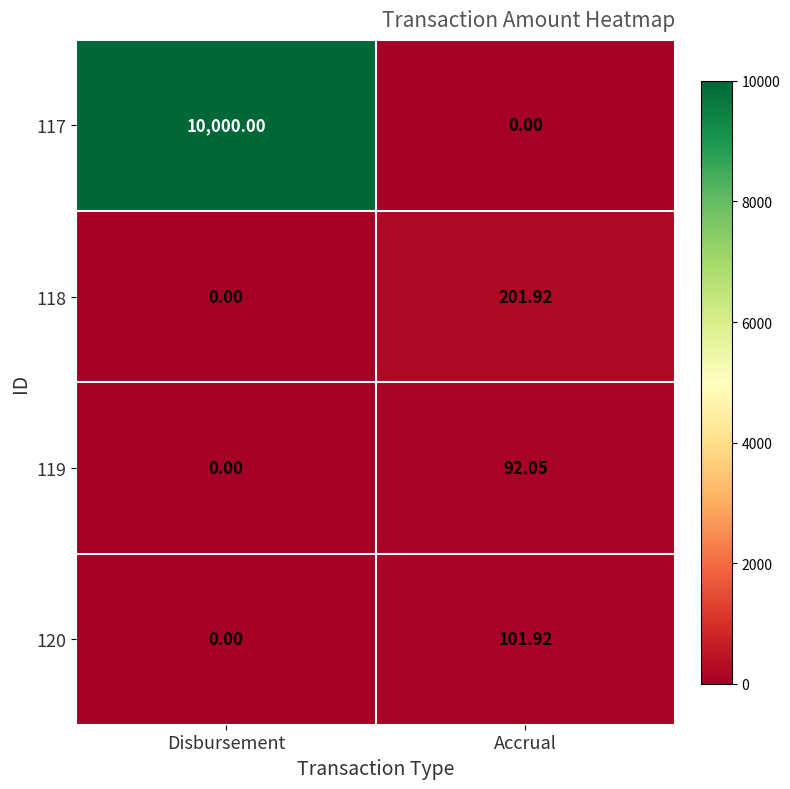

Is the value of 120 at Disbursement greater than the value of 119 at Accrual?

No